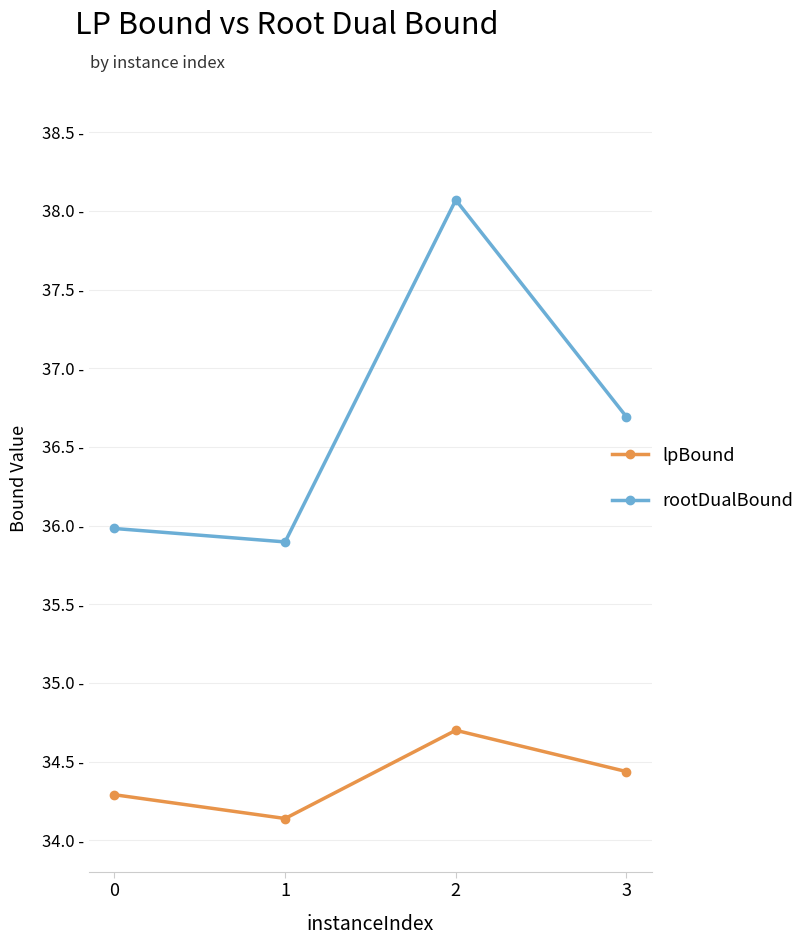

True or false: lpBound has more than 0 interior local peaks.

True